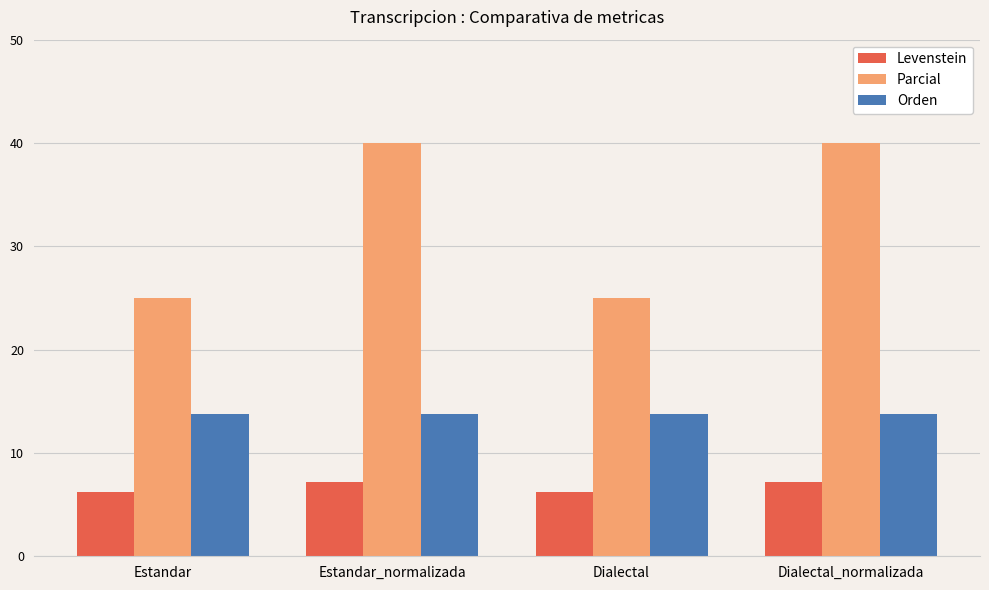

What is the maximum value shown in the chart?

40.0